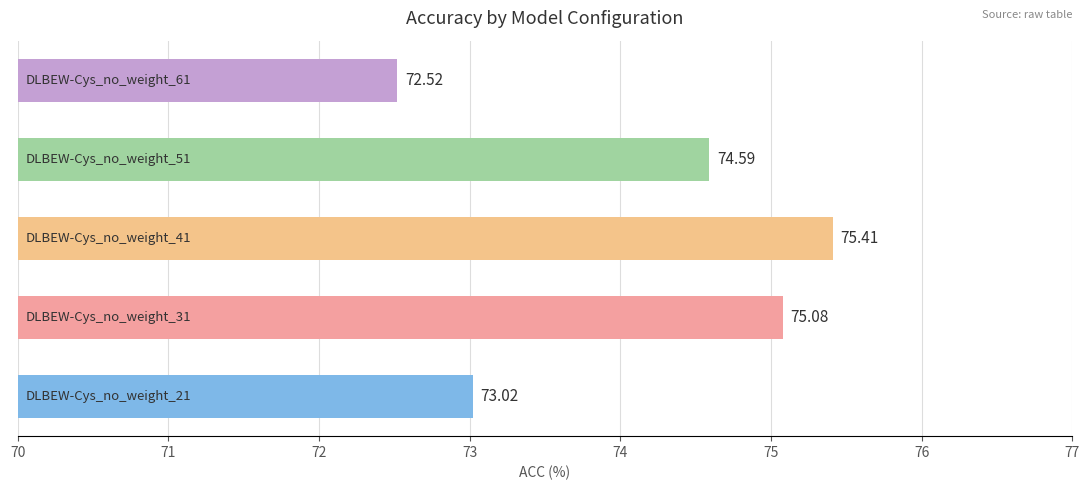

Are the bars grouped side by side (vs. stacked)?

No